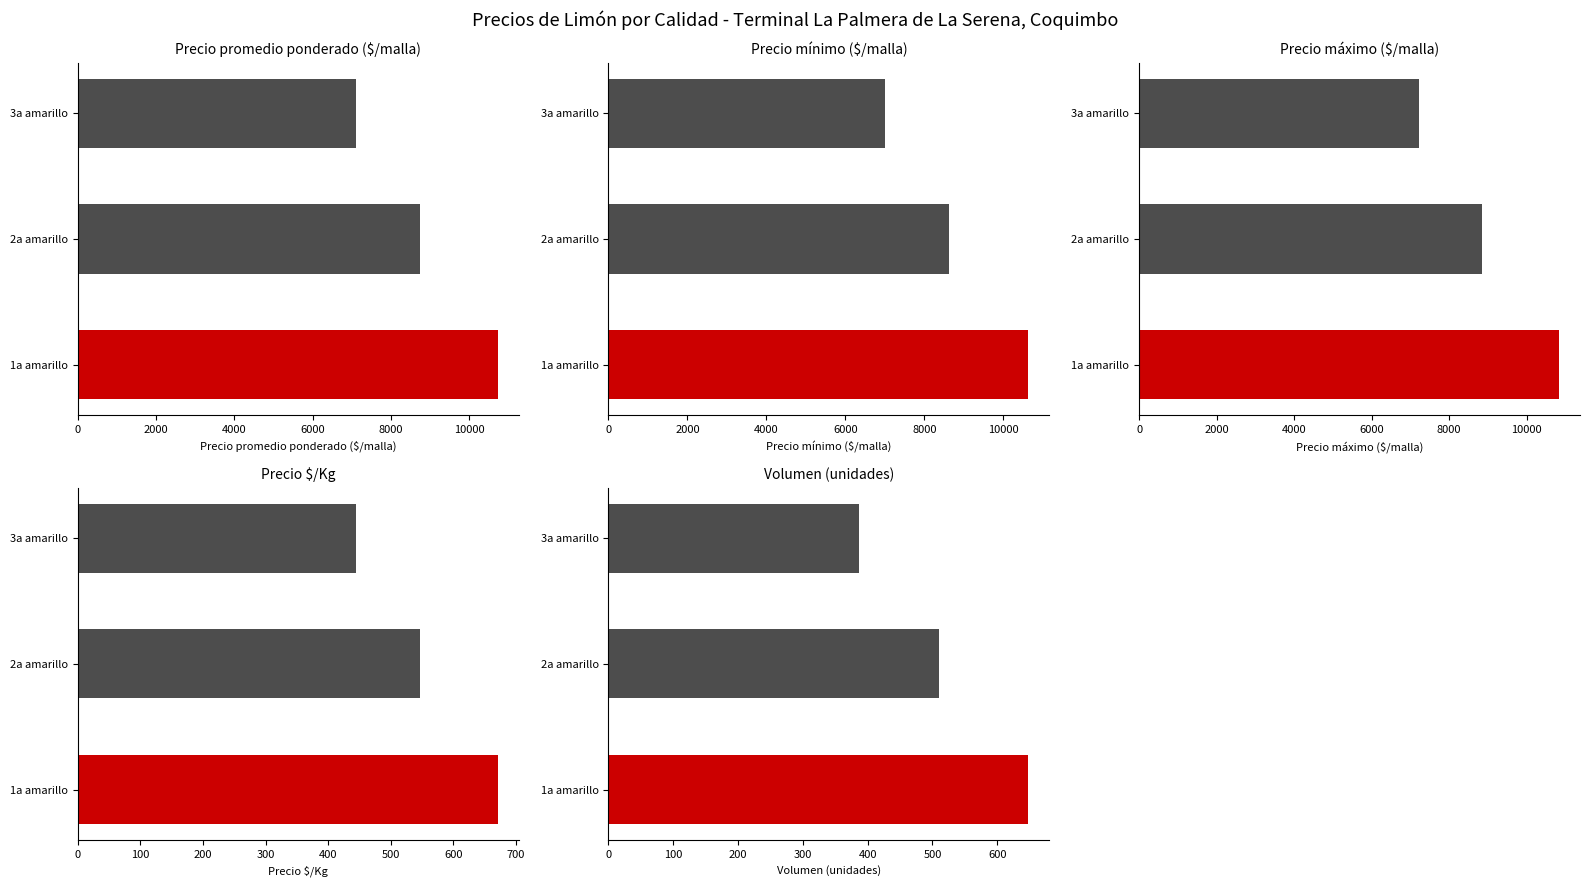

Count the number of data series in this chart.

5